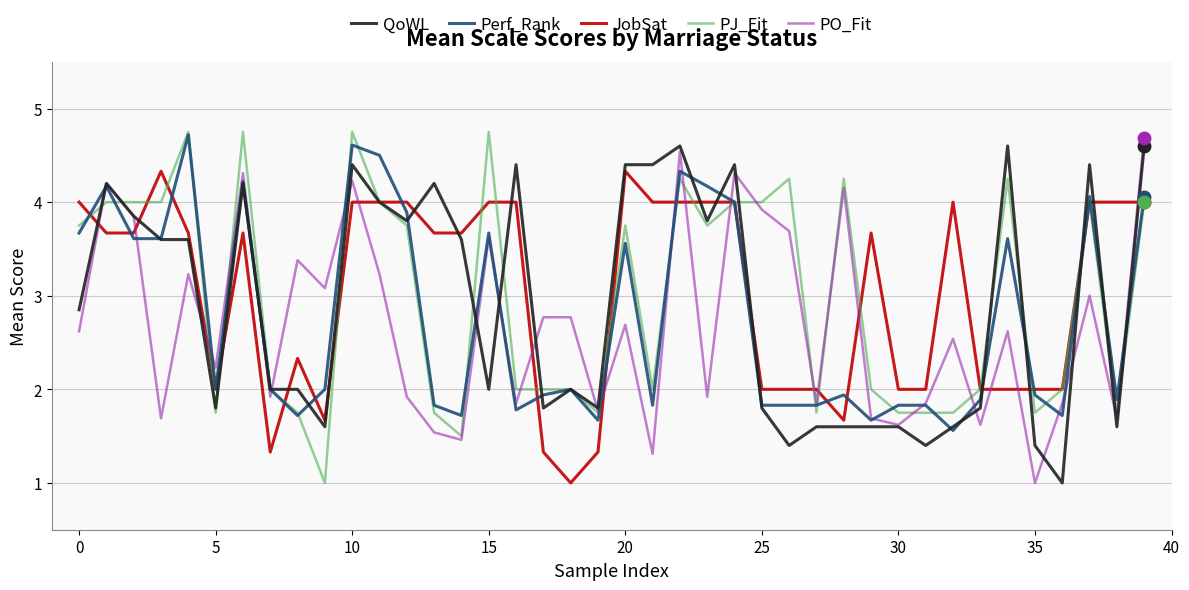

What is the highest value of the JobSat series?

4.3